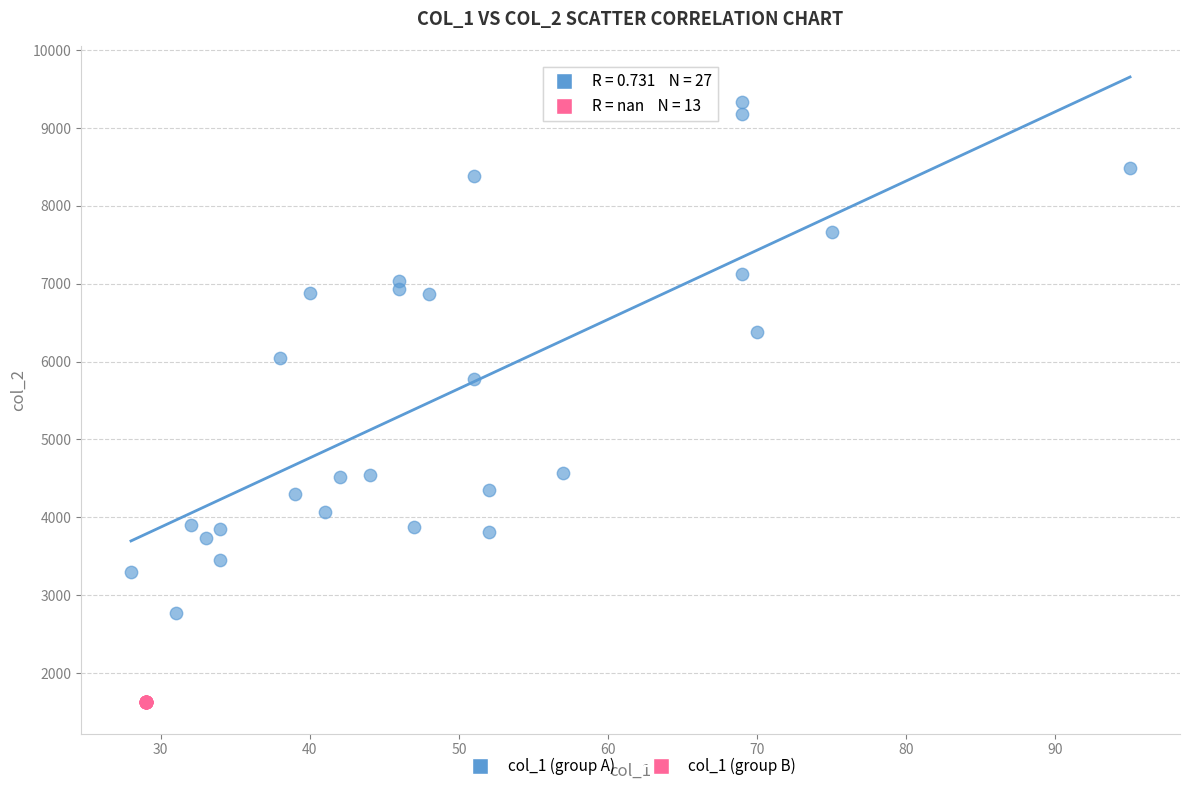

Which series contains the highest Y value?

col_1 (group A)